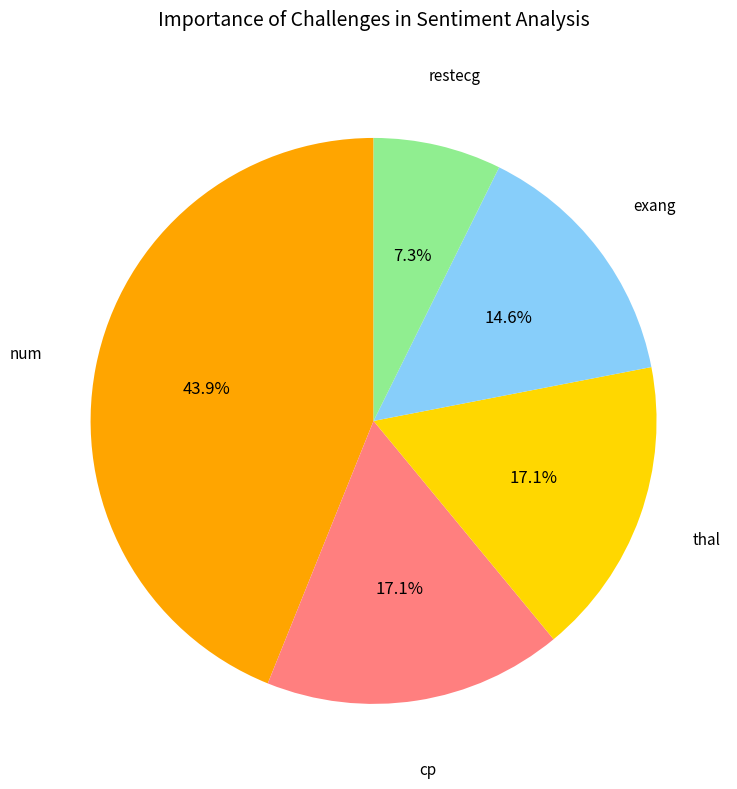

Does any single category account for the majority?

No